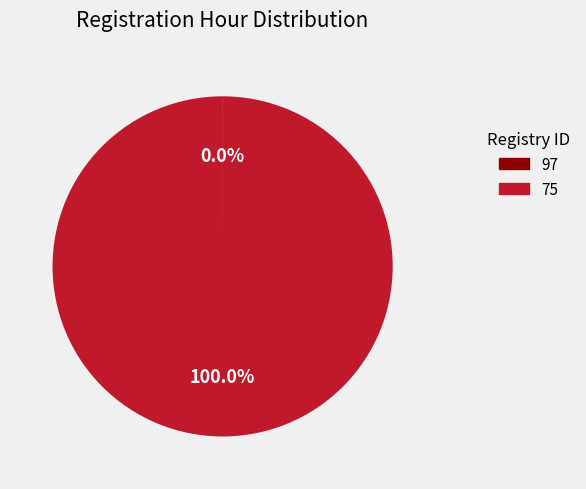

Does any single category account for the majority?

Yes